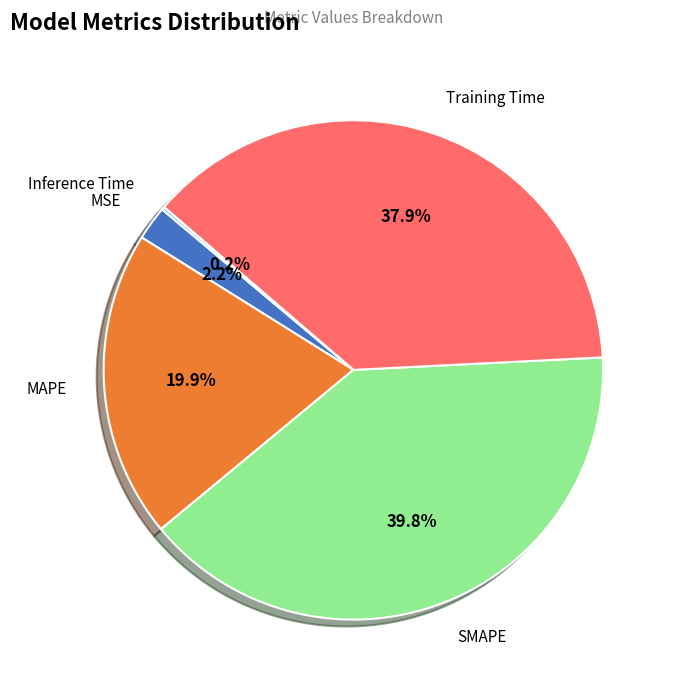

Is there a majority slice in this chart?

No